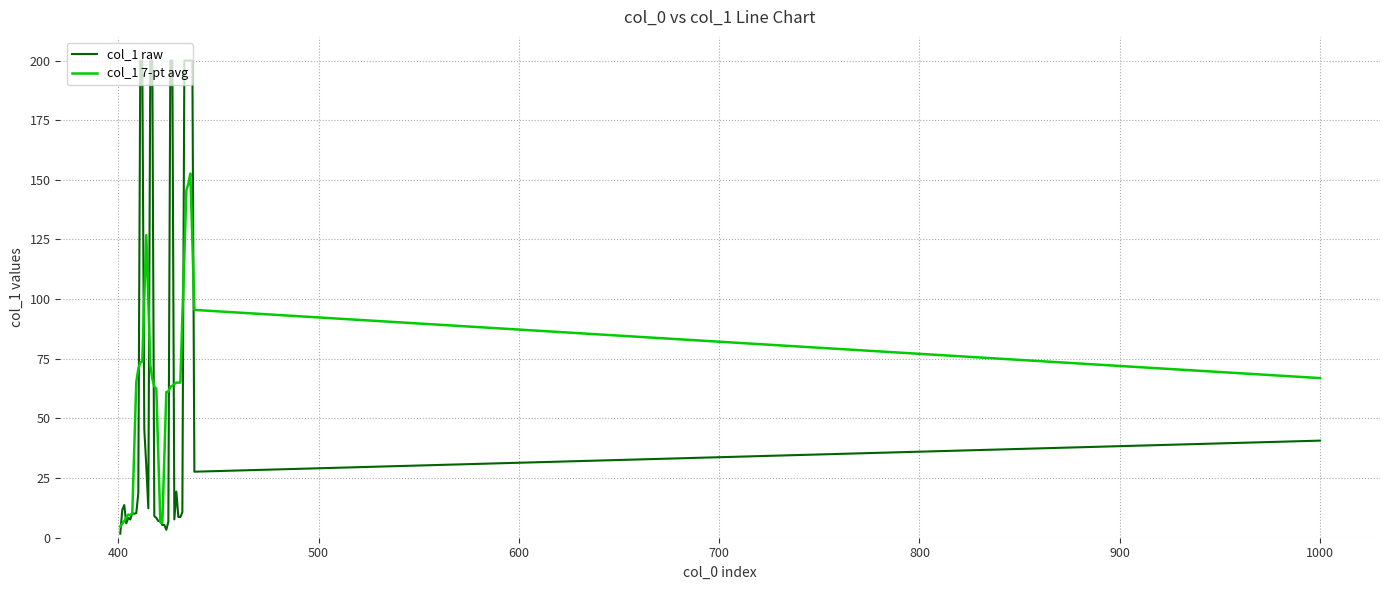

Rank the series by their maximum value, from highest to lowest.

col_1 raw, col_1 7-pt avg